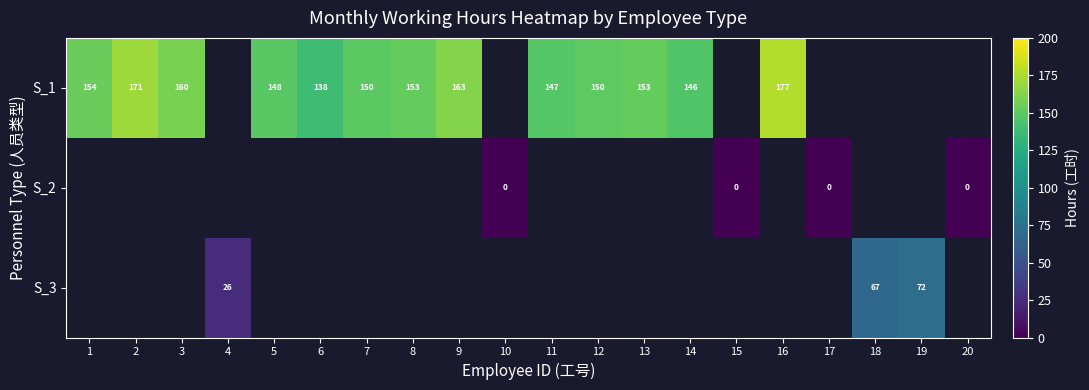

Is the value of S_1 at 12 greater than the value of S_2 at 17?

Yes